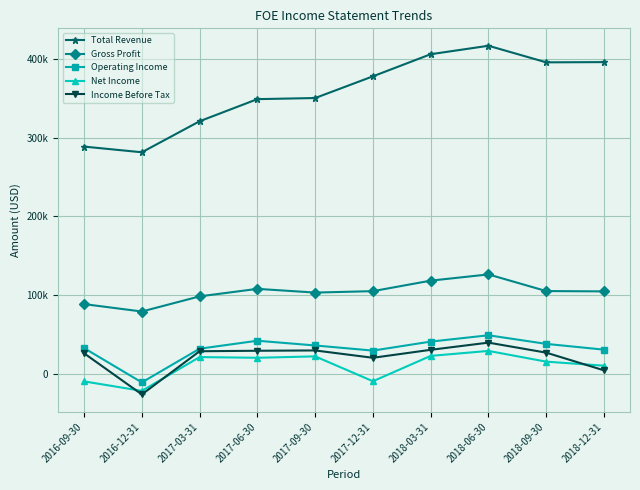

At which category does Gross Profit reach its first local valley?

2016-12-31